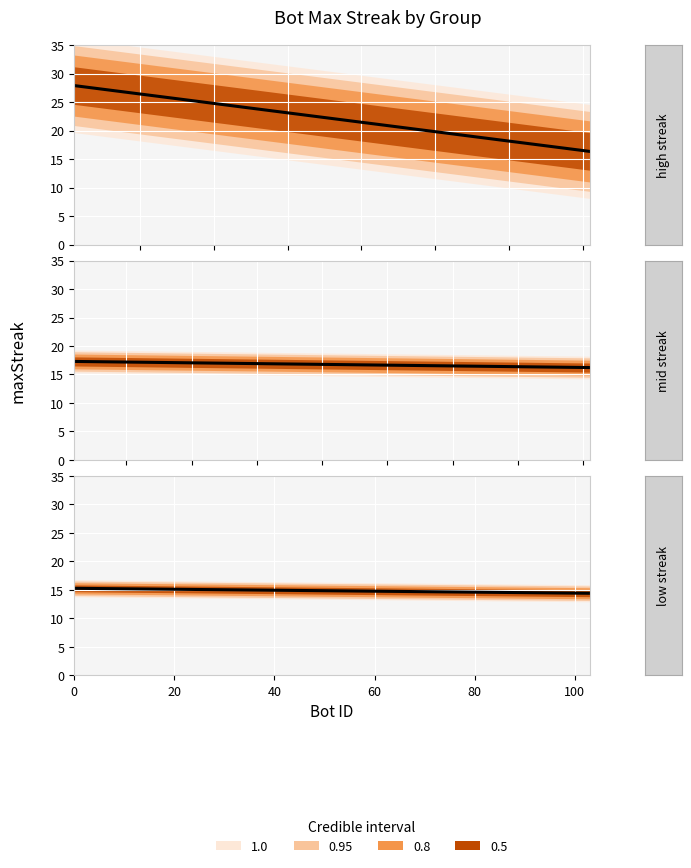

Rank the categories by value from highest to lowest.

1, 24, 27, 43, 37, 71, 44, 75, 12, 91, 78, 48, 9, 85, 26, 14, 11, 2, 0, 103